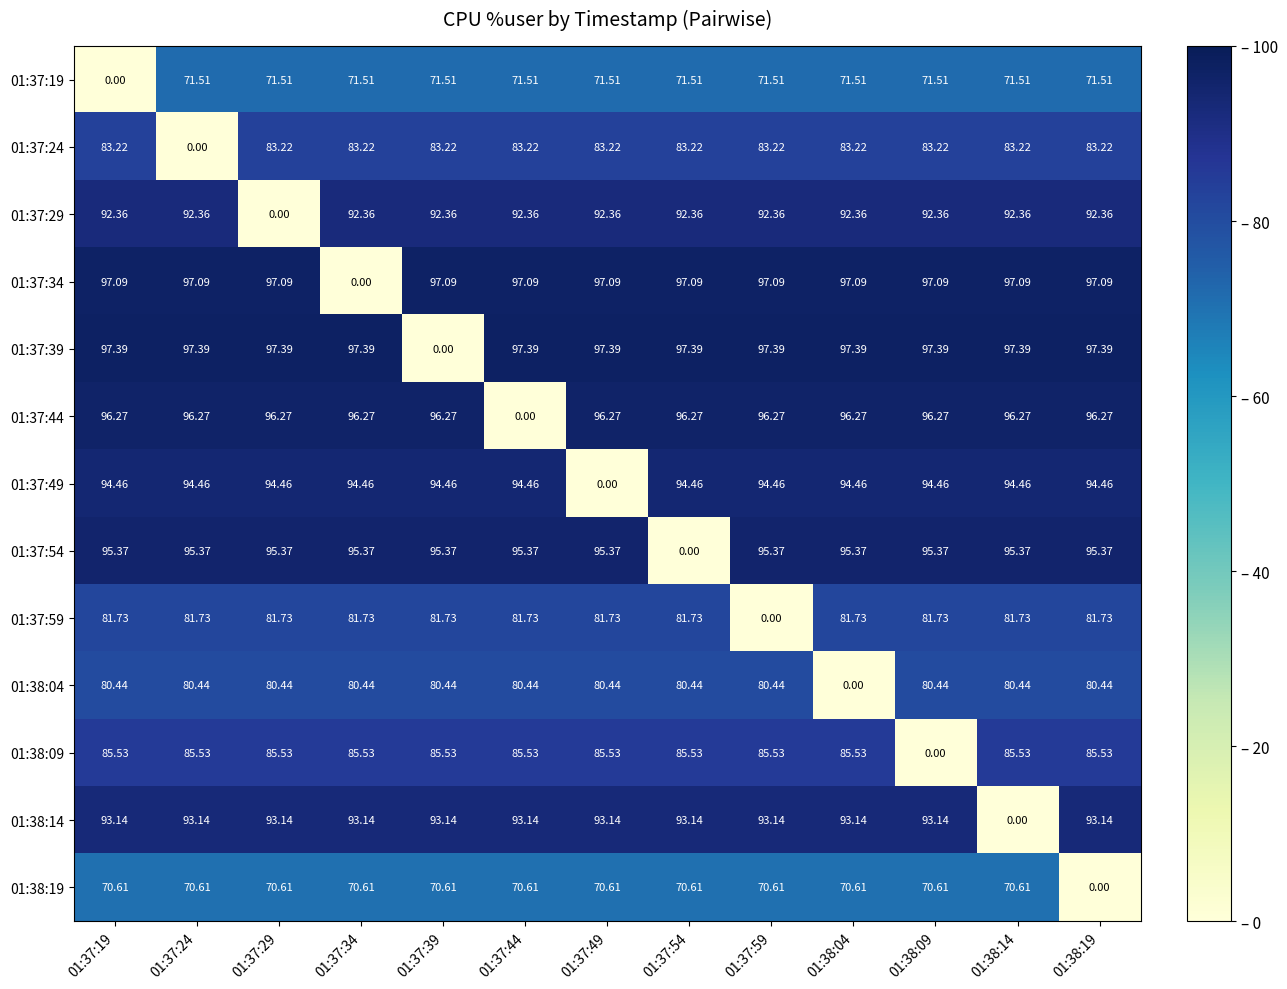

At how many categories does at least one series exceed 93?

13